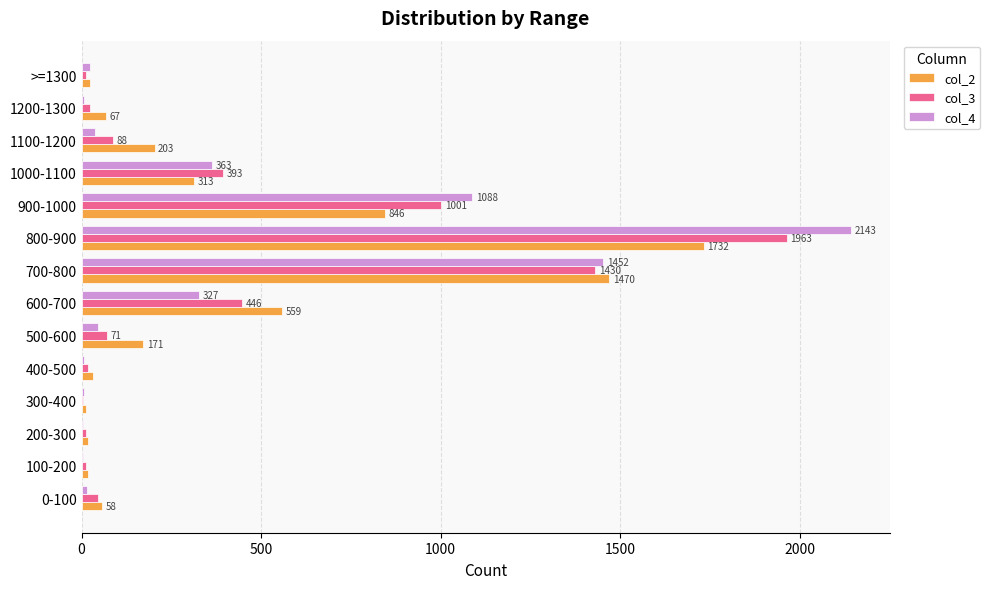

What is the maximum value shown in the chart?

2143